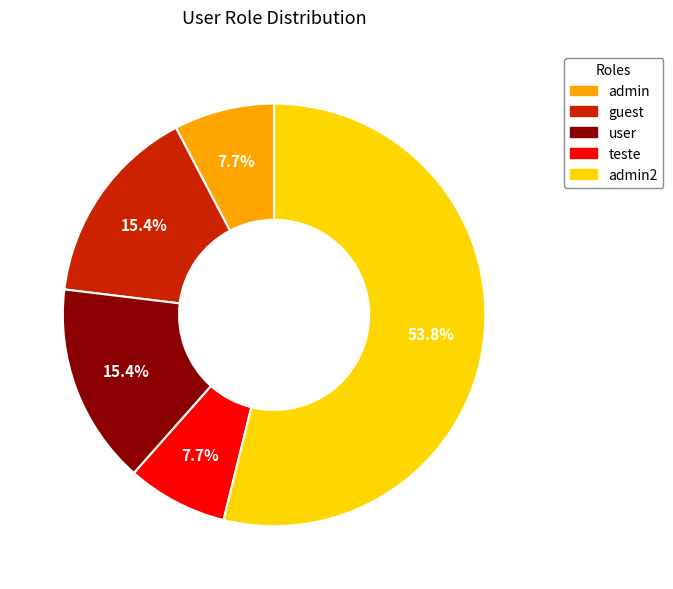

Is there a majority slice in this chart?

Yes